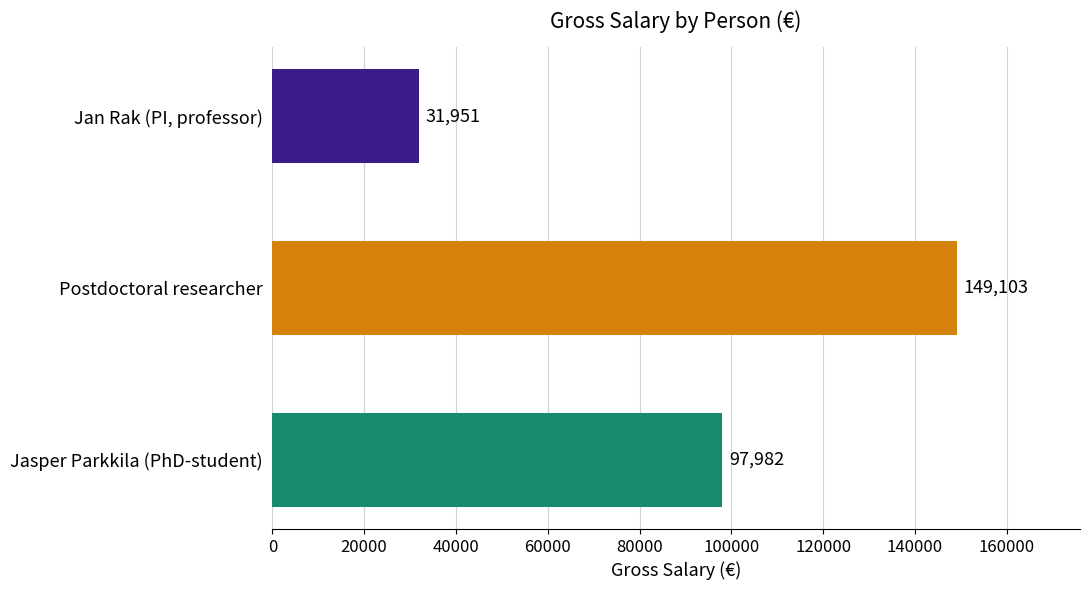

Read the value at Postdoctoral researcher.

149103.3